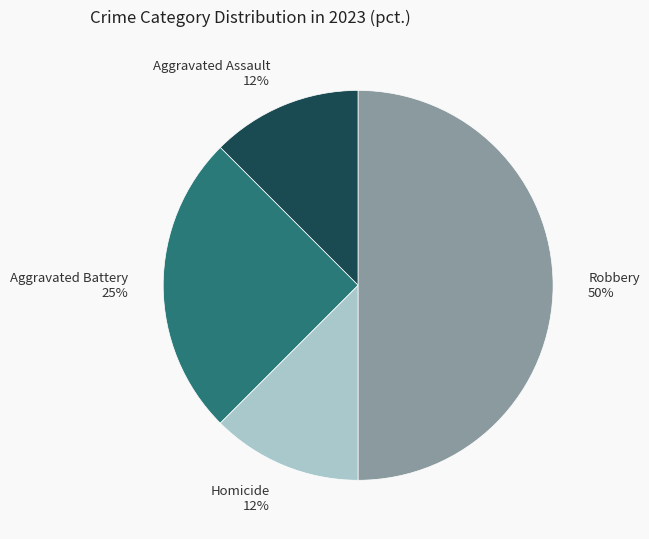

Is it true that Aggravated Assault is 18% of the pie?

False